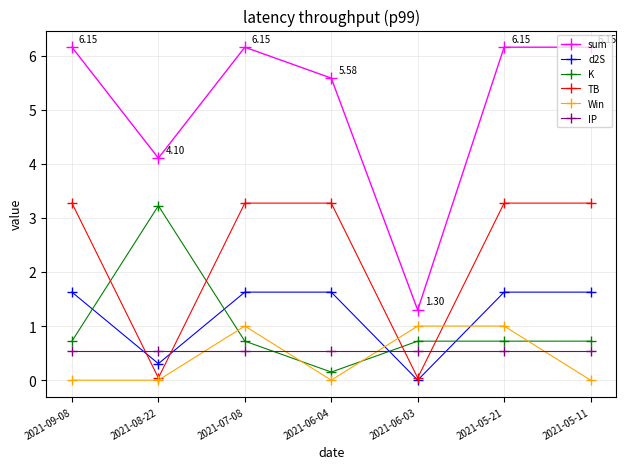

The value of K at 2021-06-04 is 0.1. True or false?

True